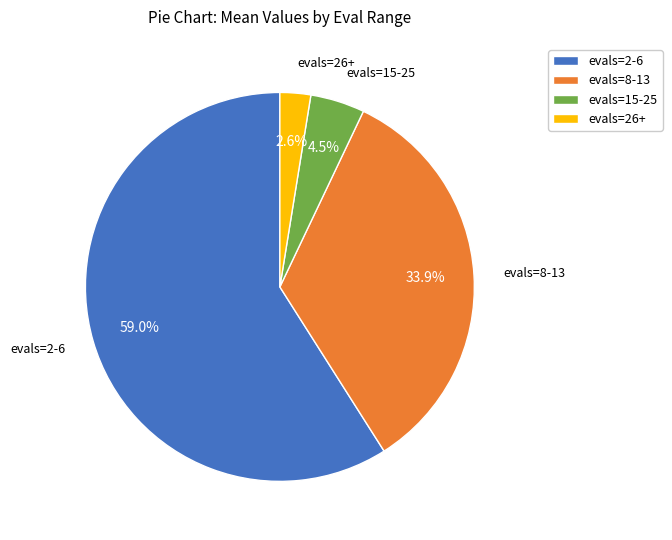

Combined, do evals=2-6 and evals=8-13 account for over 50%?

Yes